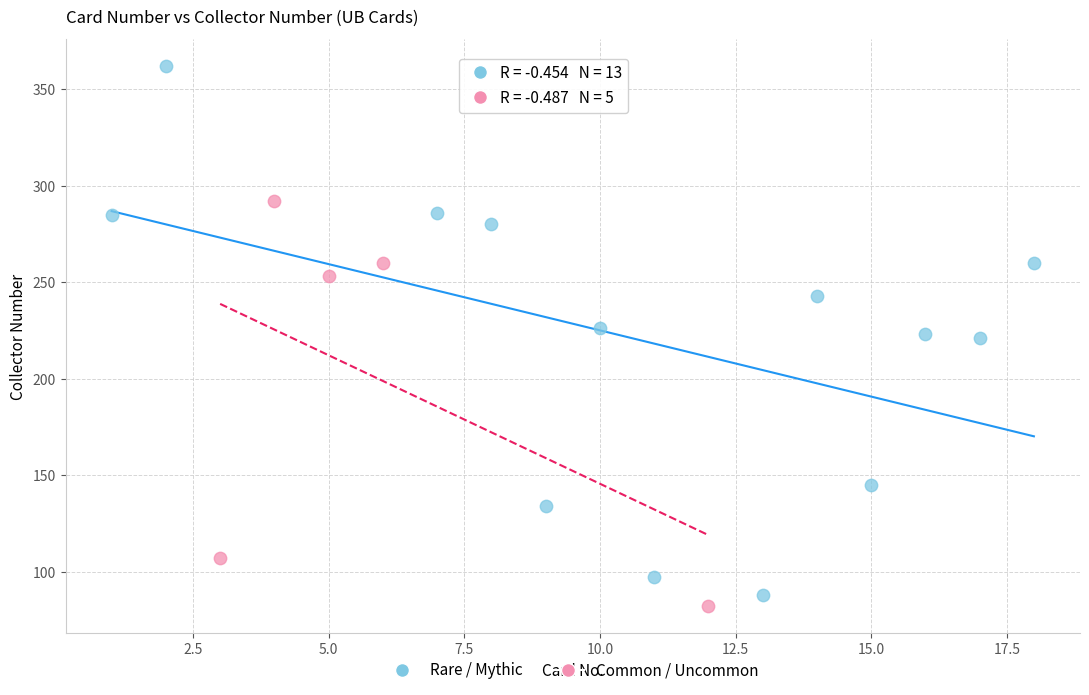

Which series has the largest Y range (max minus min)?

Rare / Mythic